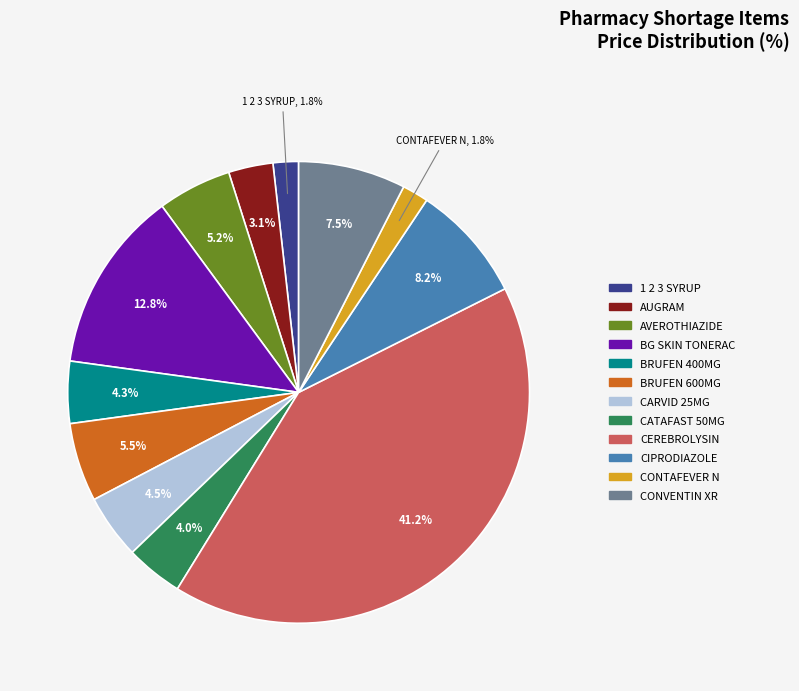

Does AUGRAM represent more than half of the total?

No